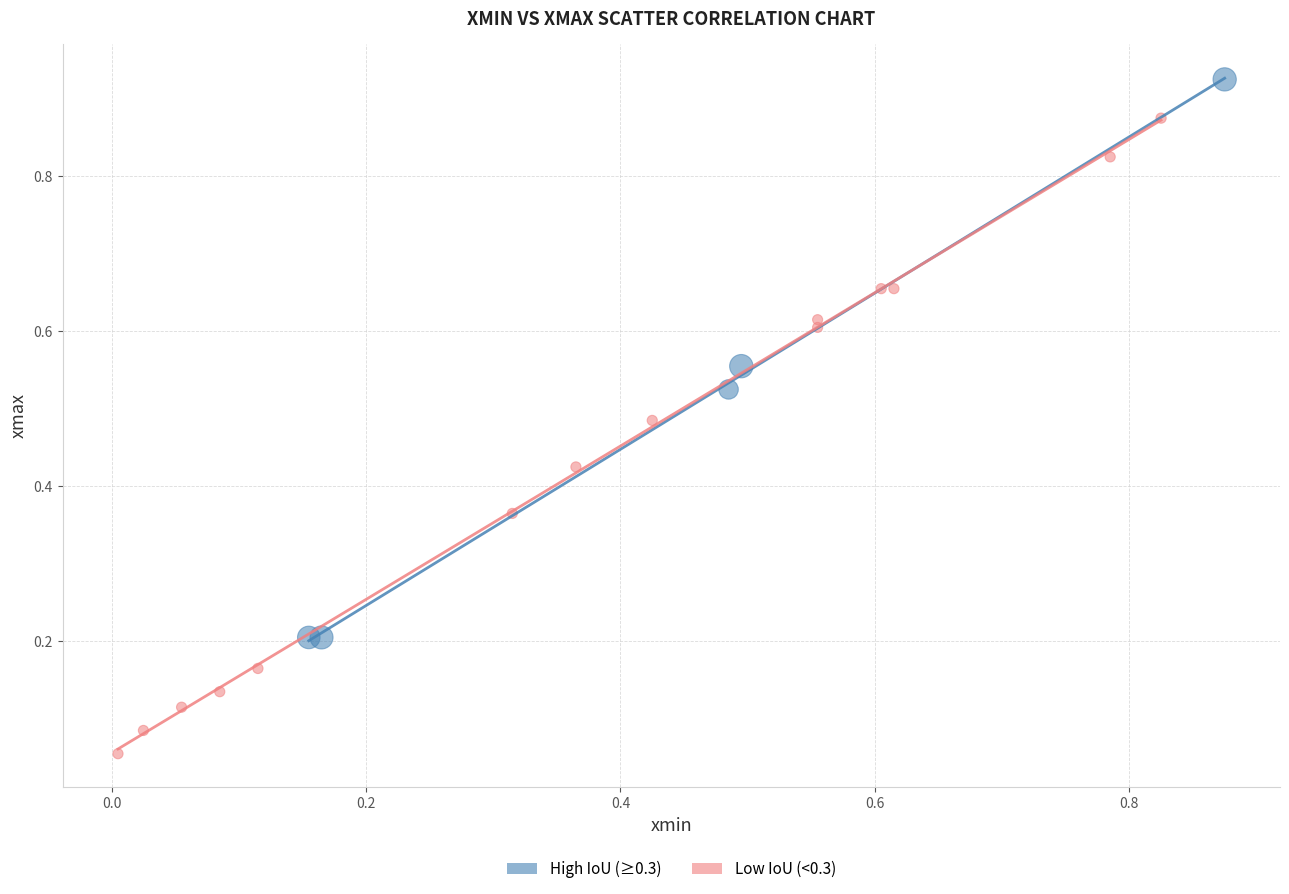

What are all the series names shown in the legend?

High IoU (≥0.3), Low IoU (<0.3)